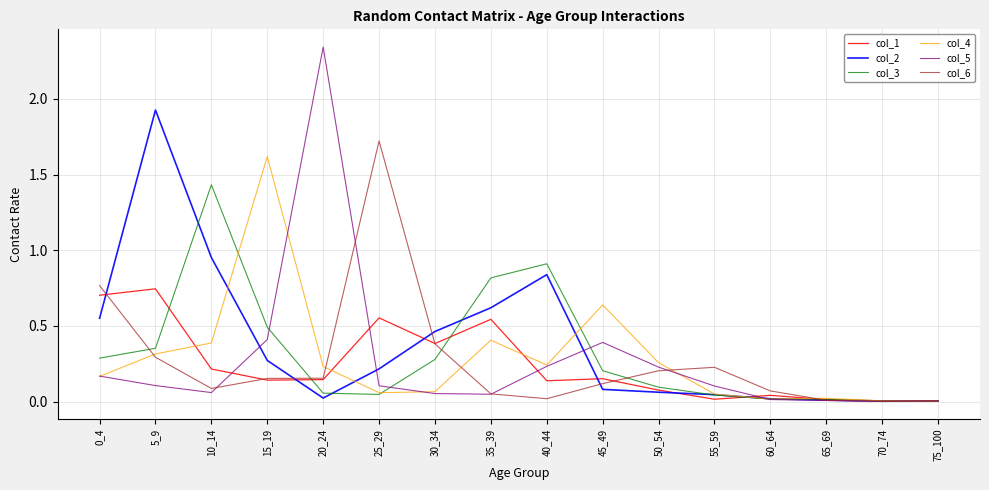

Is it true that col_2 equals 0.0 at 60_64?

True